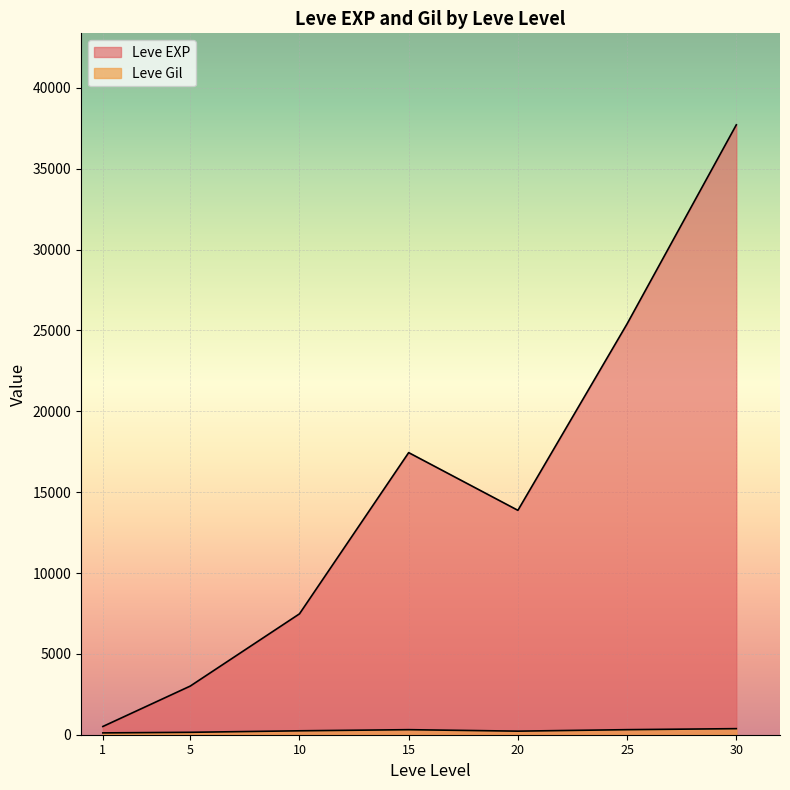

Is the value of Leve Gil at 1 greater than the value of Leve EXP at 20?

No